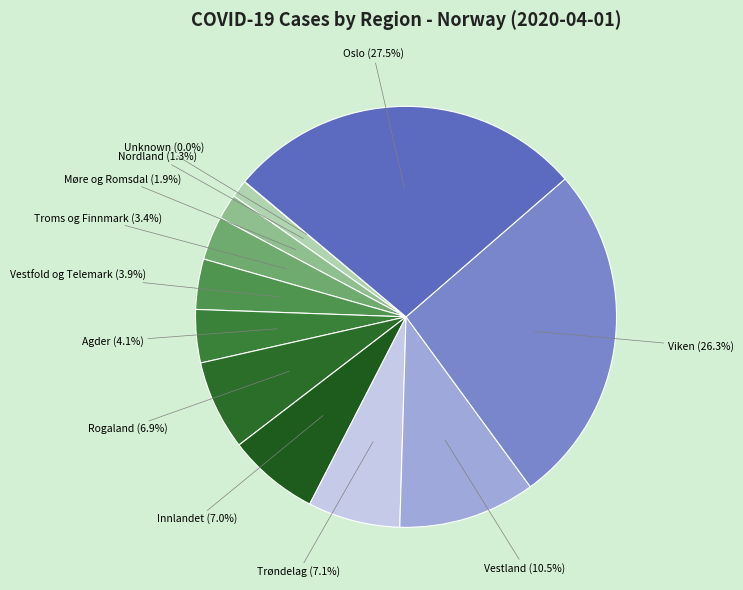

Which category has the biggest portion of the pie?

Oslo